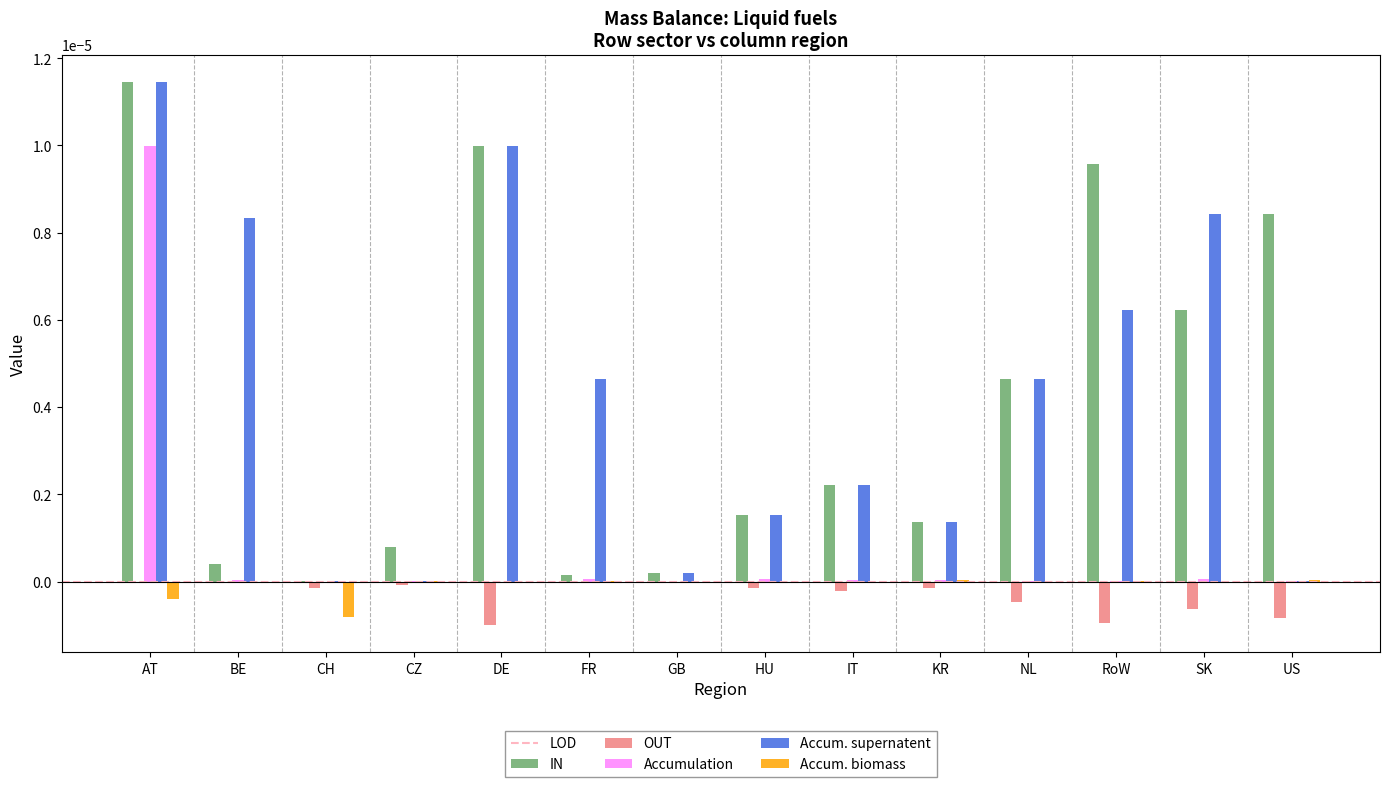

Is the value of Accum. supernatent at FR greater than the value of OUT at BE?

Yes